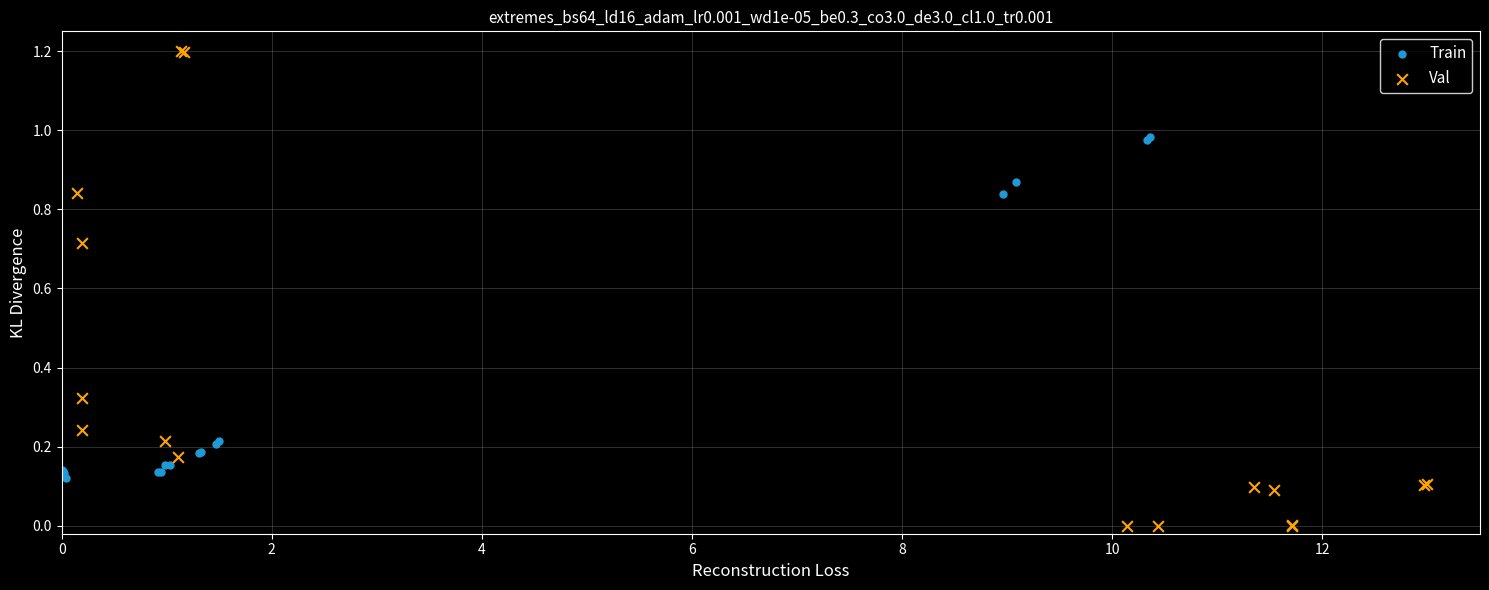

What are all the series names shown in the legend?

Train, Val